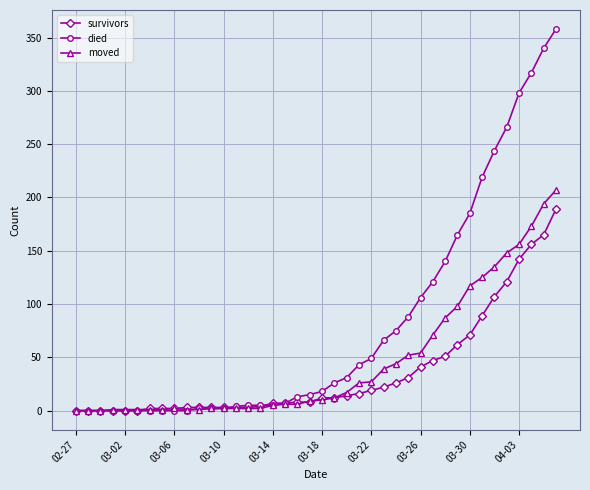

Which series has the largest range (max minus min)?

died